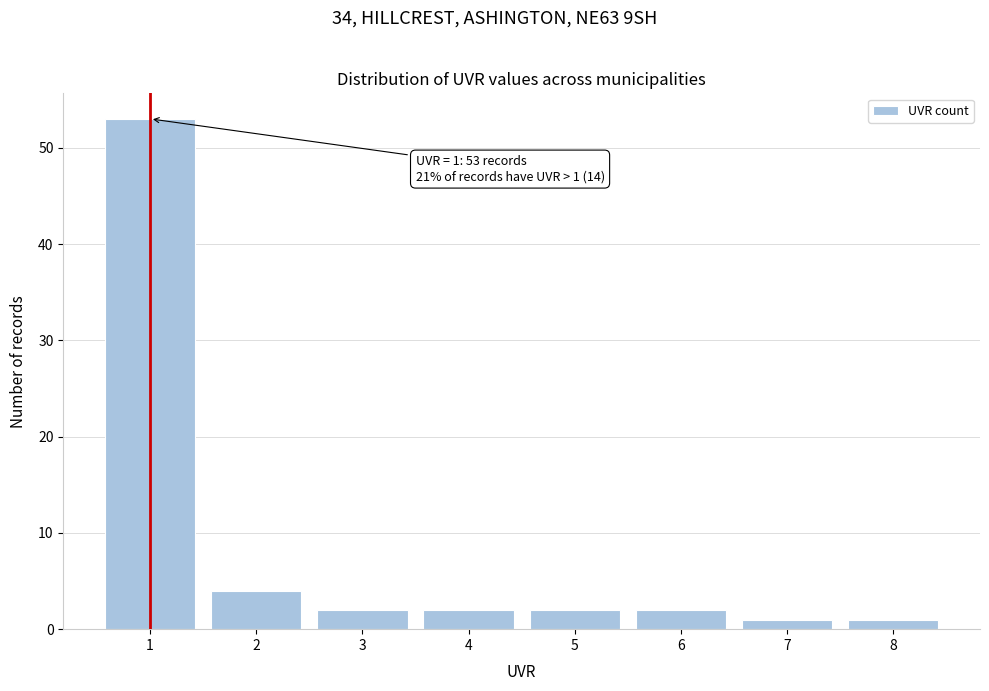

Over which range of the x-axis is the bar tallest?

0.5 to 1.5